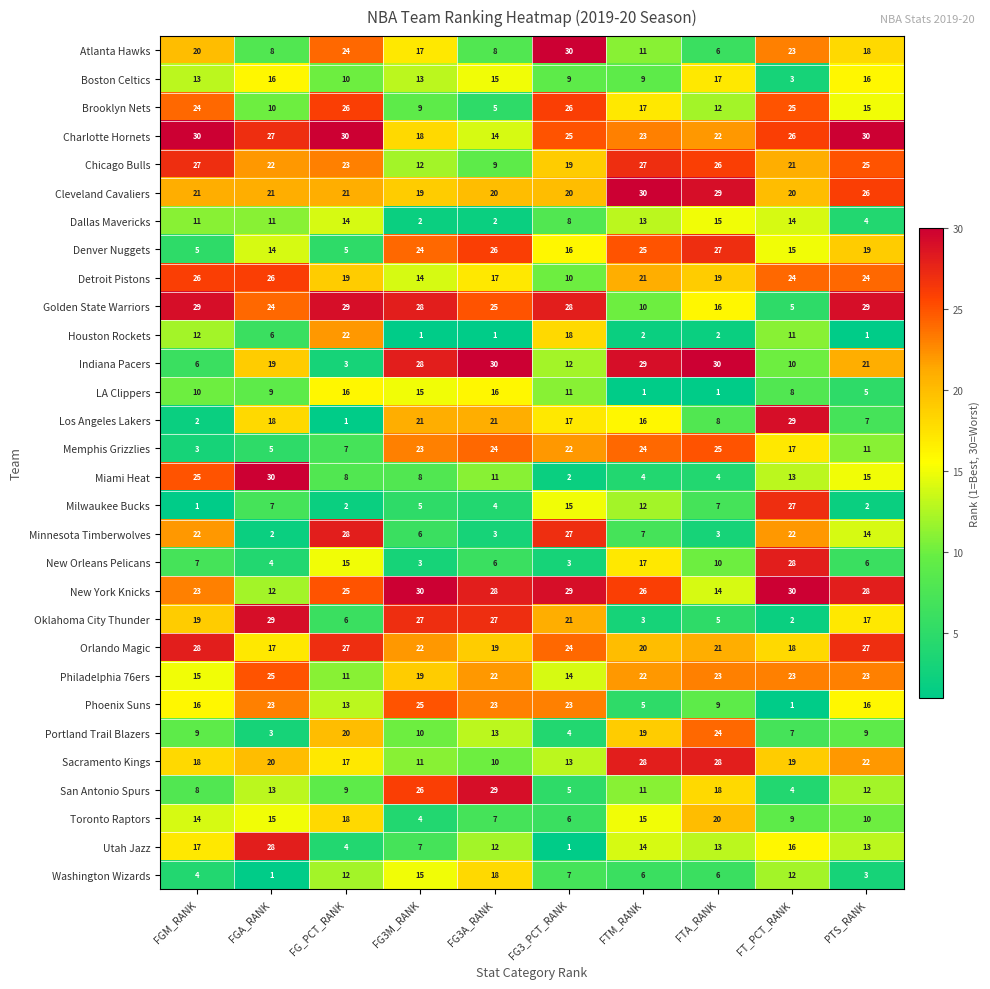

What is the average value of the Toronto Raptors series?

12